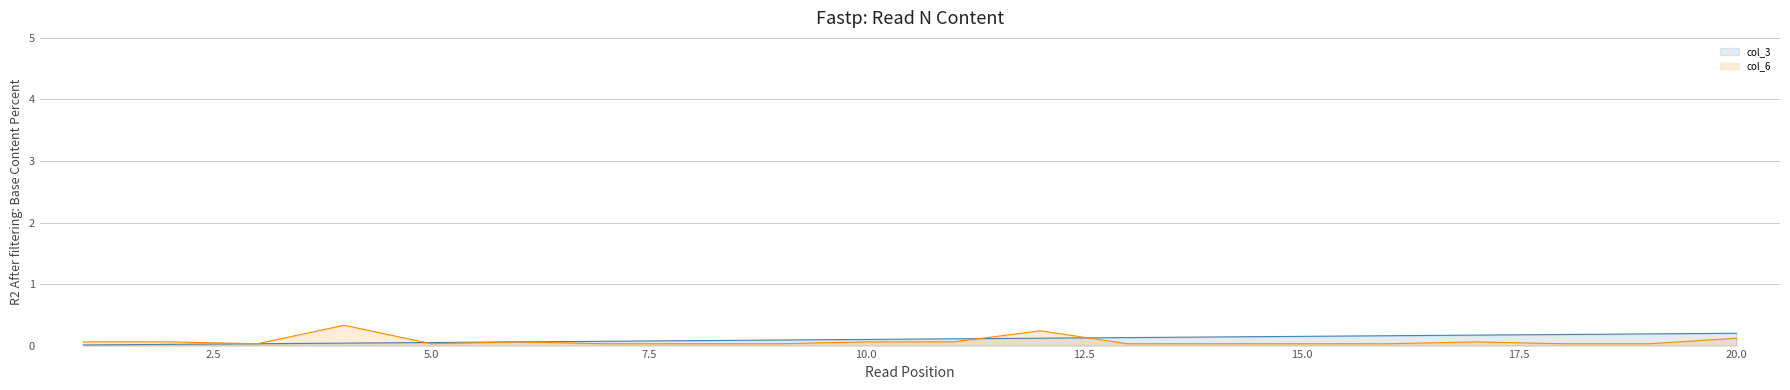

True or false: index has a value of 0.1 at 6.

True